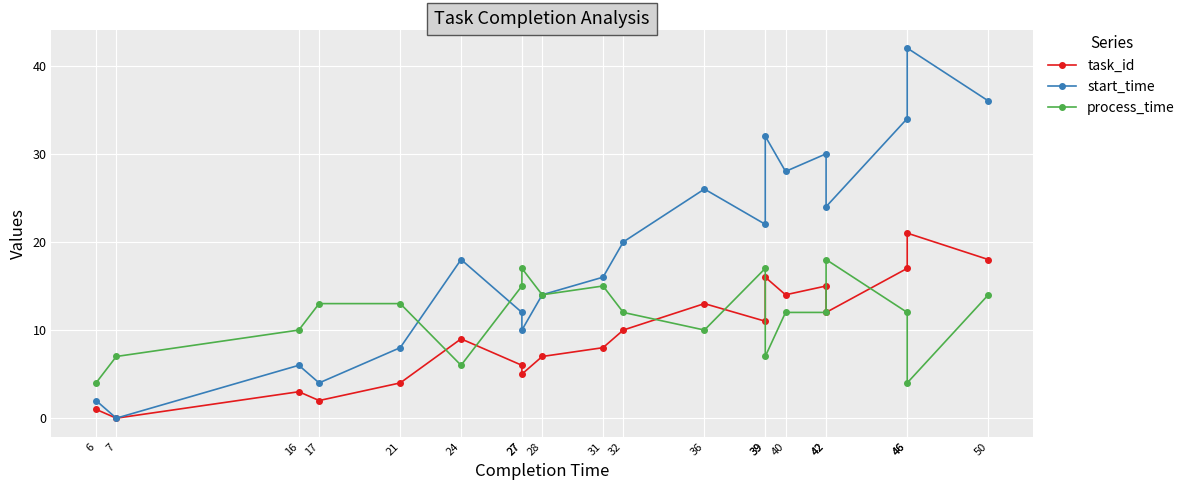

Does the chart display data point markers on the line(s)?

Yes